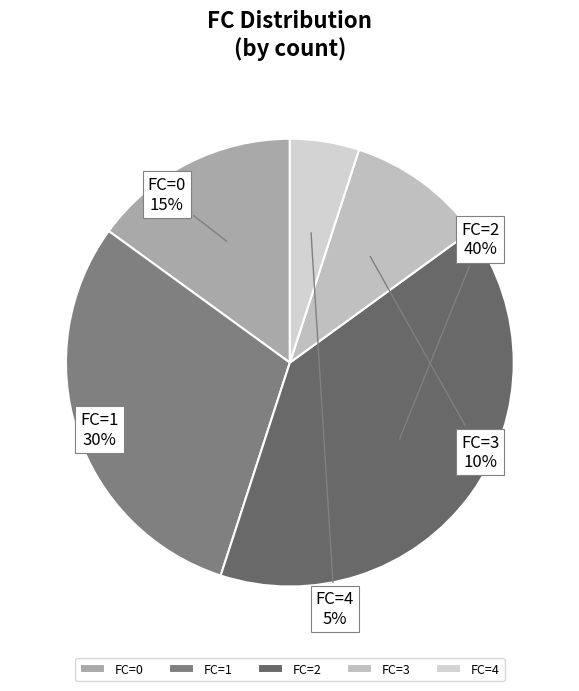

Count the number of slices in the pie.

5